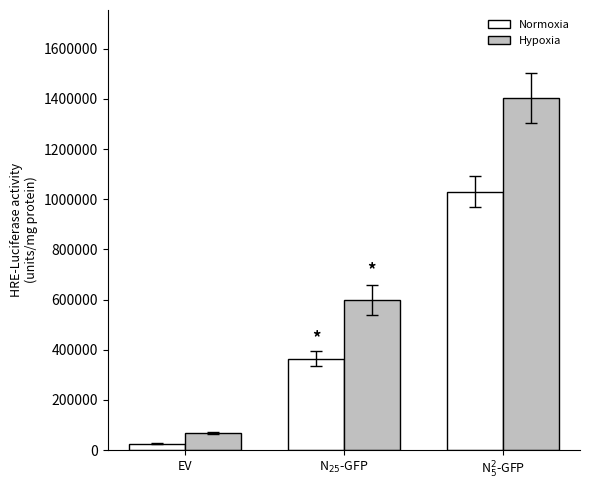

At which label is Hypoxia closest to 7361505000?

N$_{25}$-GFP